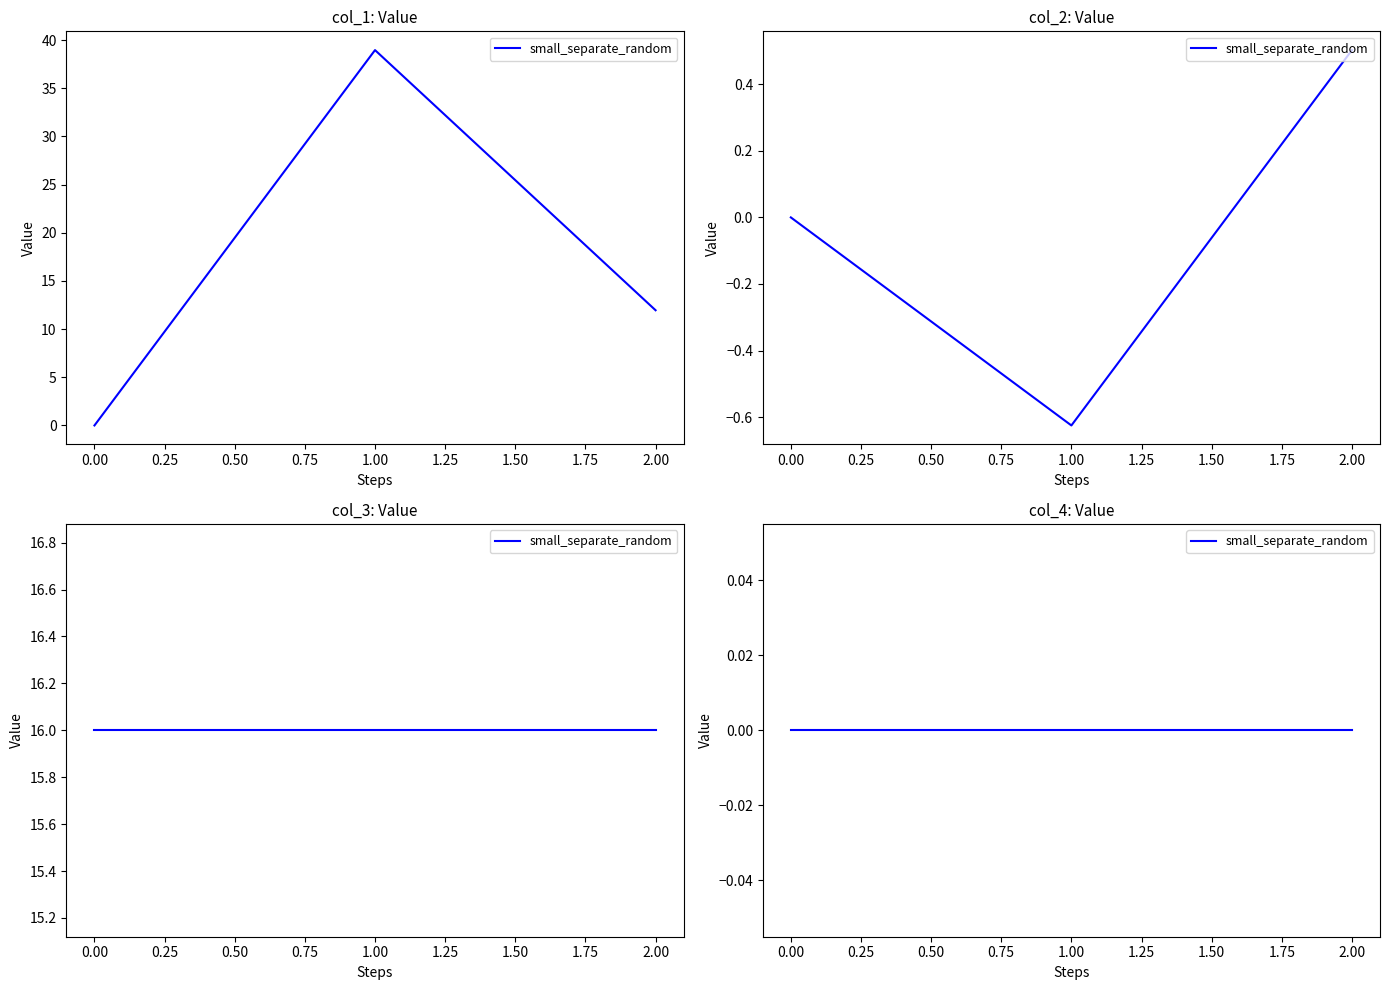

True or false: col_2 has a value of 0.8 at 2.

False